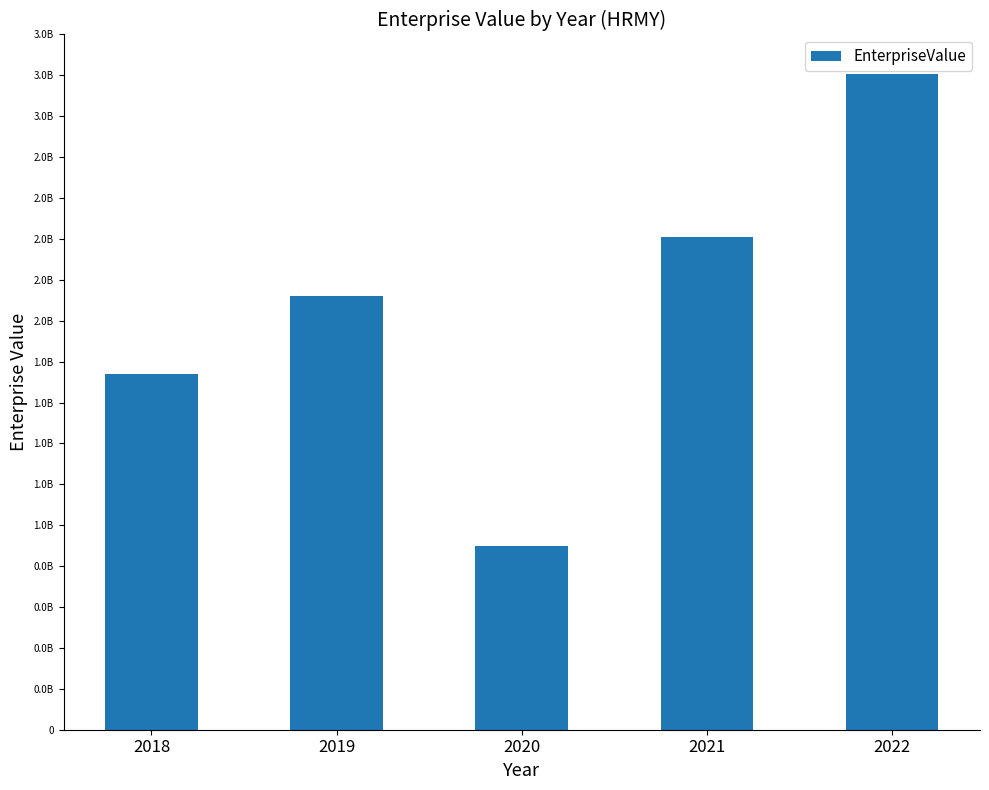

Reading right to left, transcribe all the data shown in this chart.

3208301967.1	2410819865.6	897291946.9	2119349023.7	1738820199.1